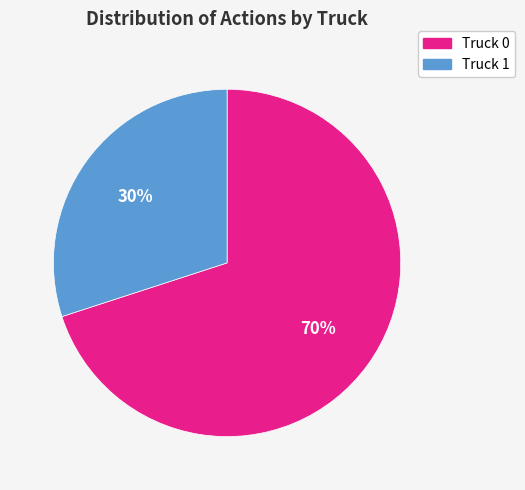

Which slice is the smallest?

Truck 1